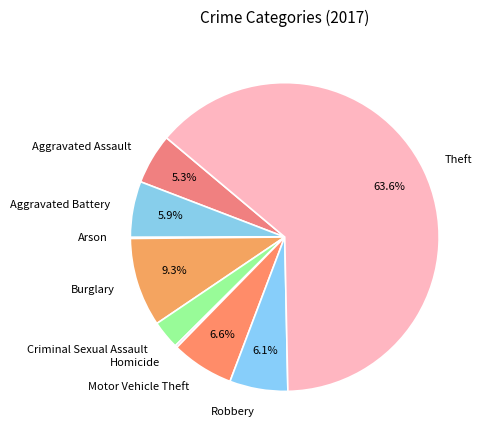

To the nearest percent, what portion does Motor Vehicle Theft represent?

7%